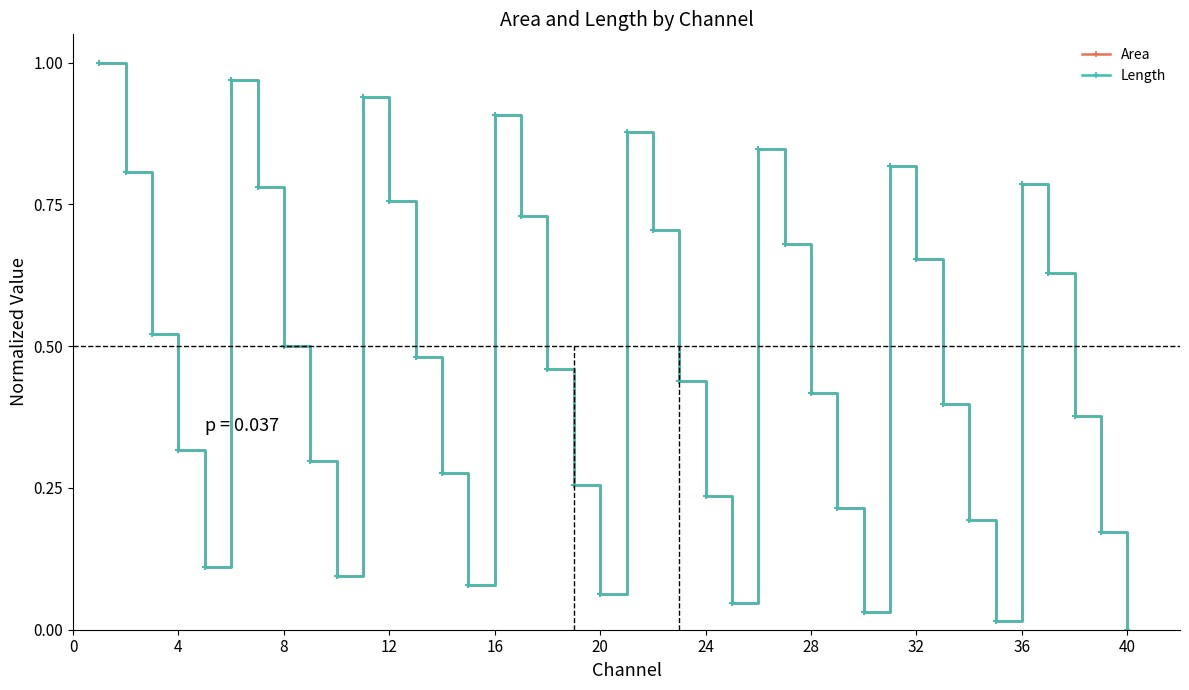

True or false: Length has more than 0 interior local peaks.

True